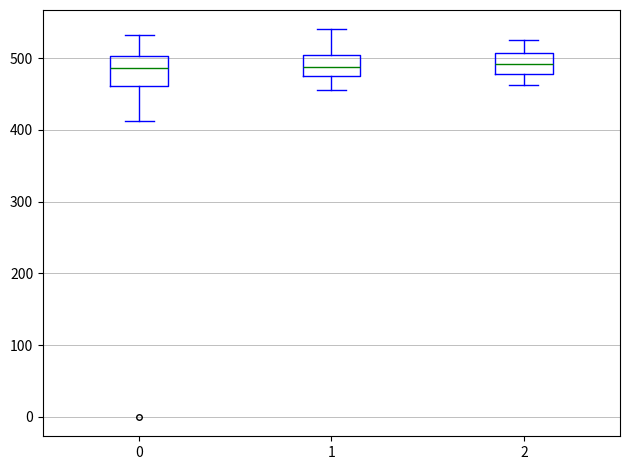

Reading left to right, transcribe this box plot: for each box, give where its median line is, the range the box spans, and where its two whiskers end, as read against the y-axis. The values are not printed on the chart, so give them approximately, as read against the axis.

0: median 490, box 460 to 500, whiskers 410 to 530
1: median 490, box 480 to 500, whiskers 460 to 540
2: median 490, box 480 to 510, whiskers 460 to 530